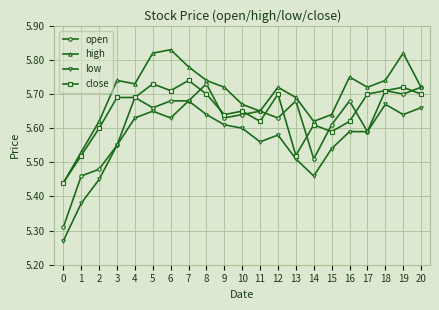

What is the total value across all series at 4?

22.7